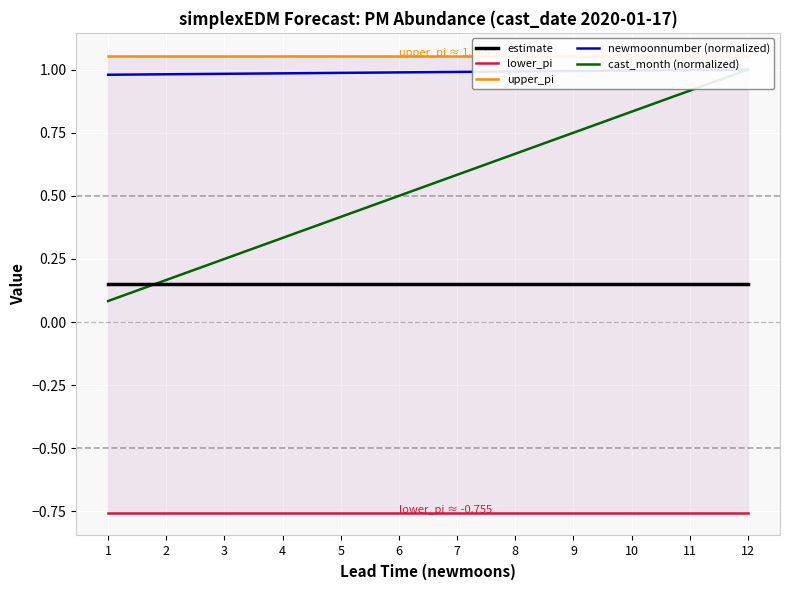

At which category is the sum across all series the highest?

12